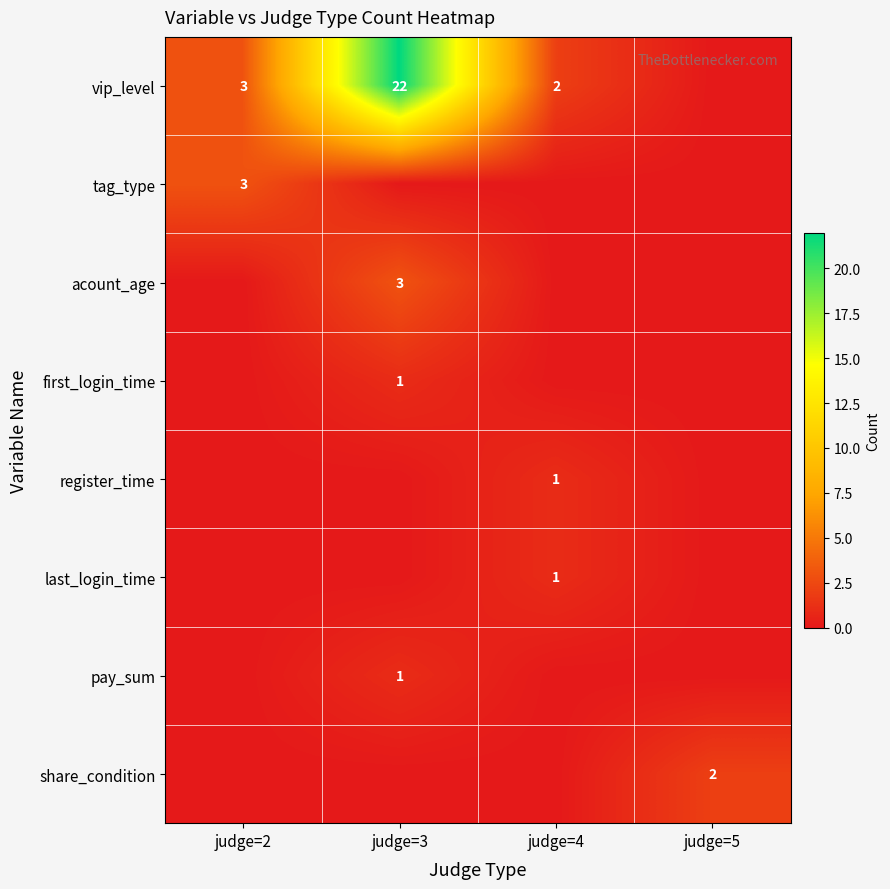

The first_login_time series shows 1 at judge=3. True or false?

True